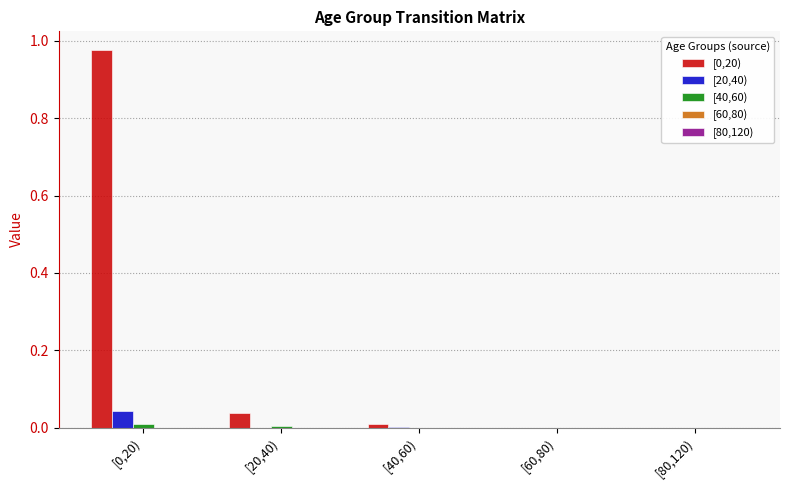

Is the value of [0,20) at [80,120) greater than the value of [20,40) at [0,20)?

No